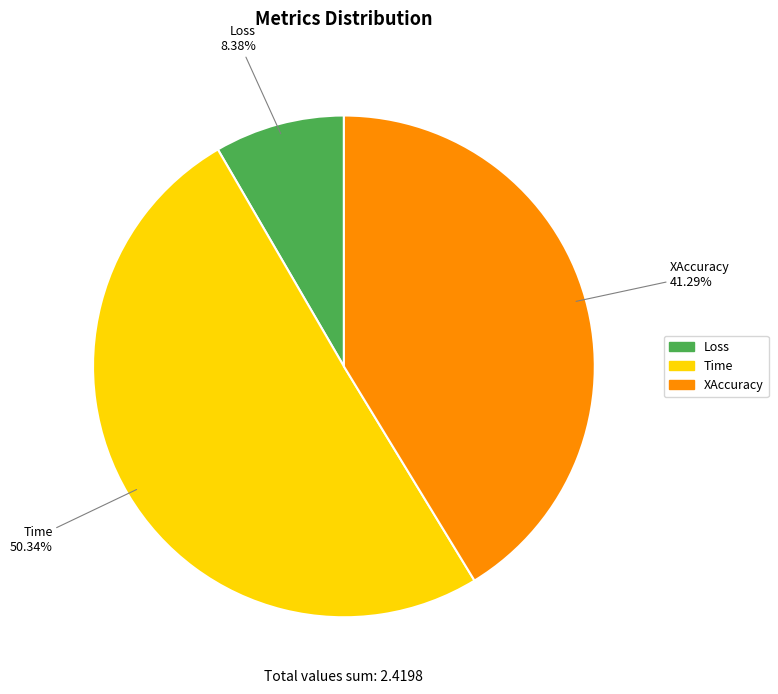

Count the number of slices in the pie.

3